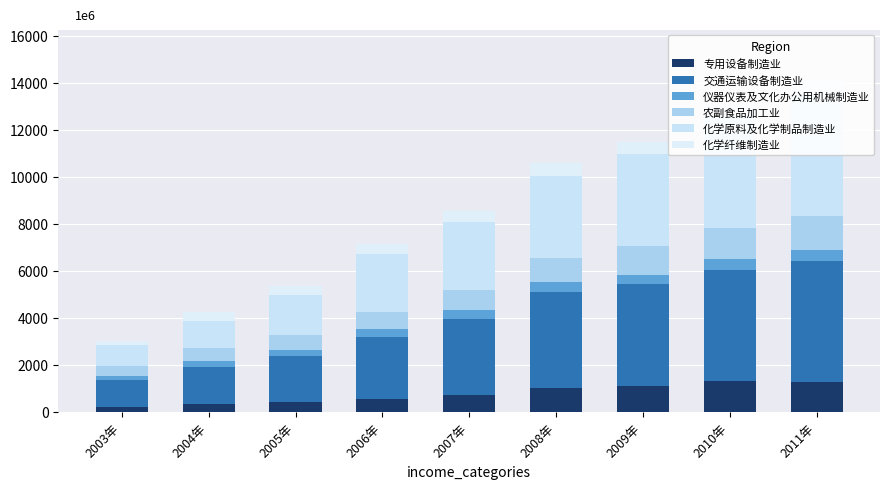

What is the lowest value of the 化学纤维制造业 series?

199.2